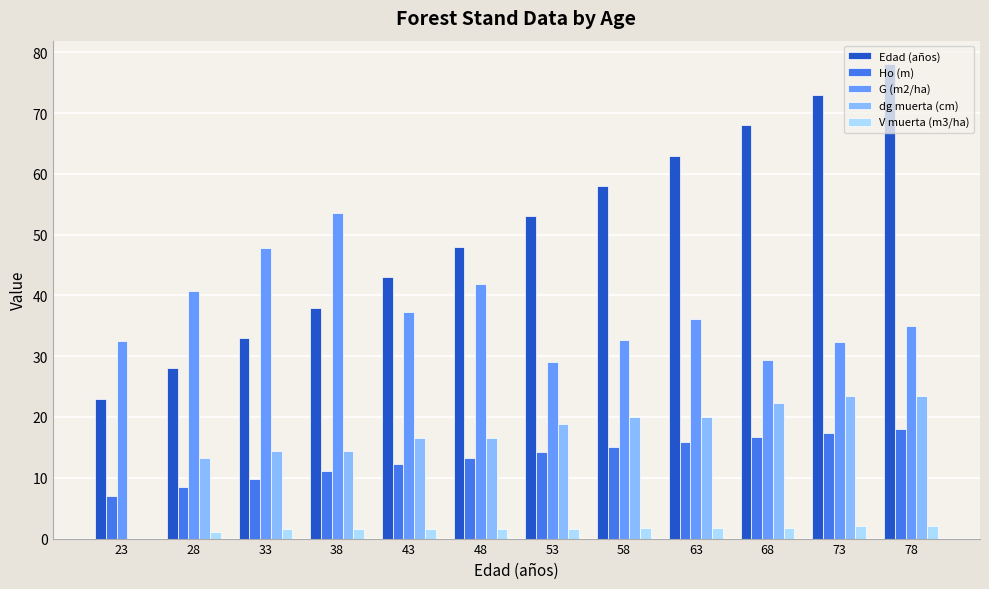

How many series are shown in this chart?

5